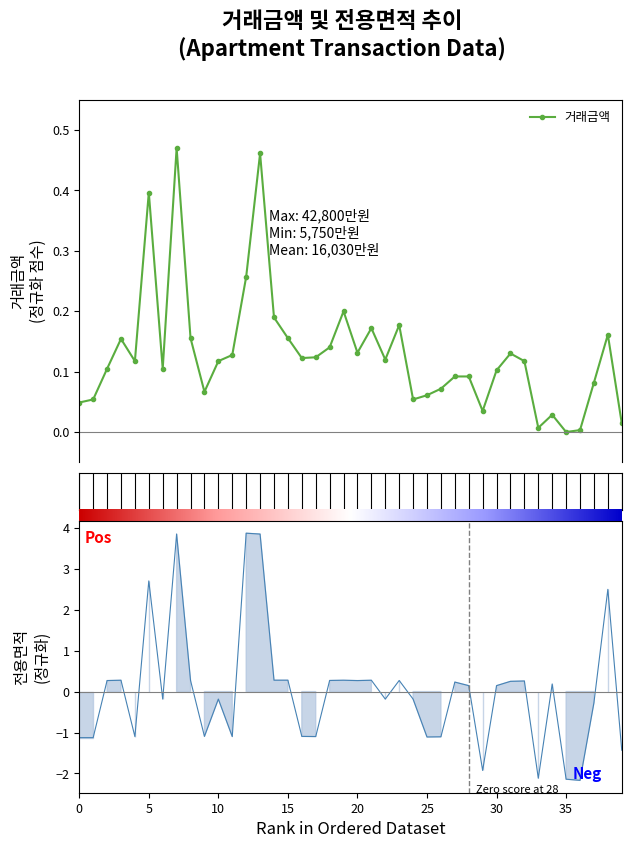

What is the difference between the 전용면적 values at 30 and 38?

2.4